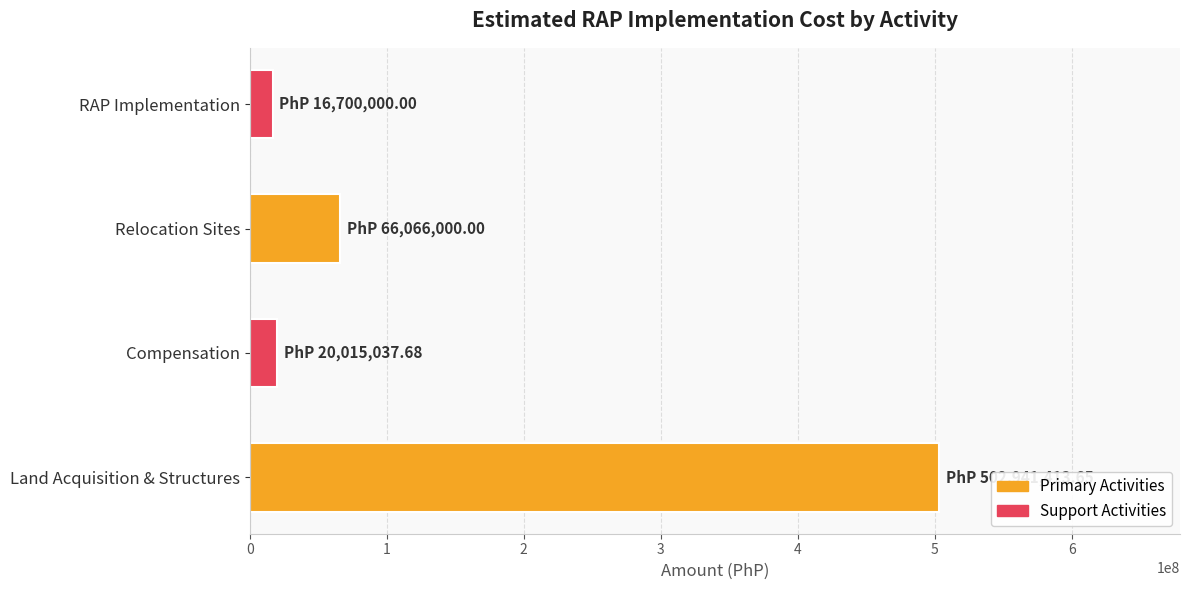

How many values are below 66066000?

2